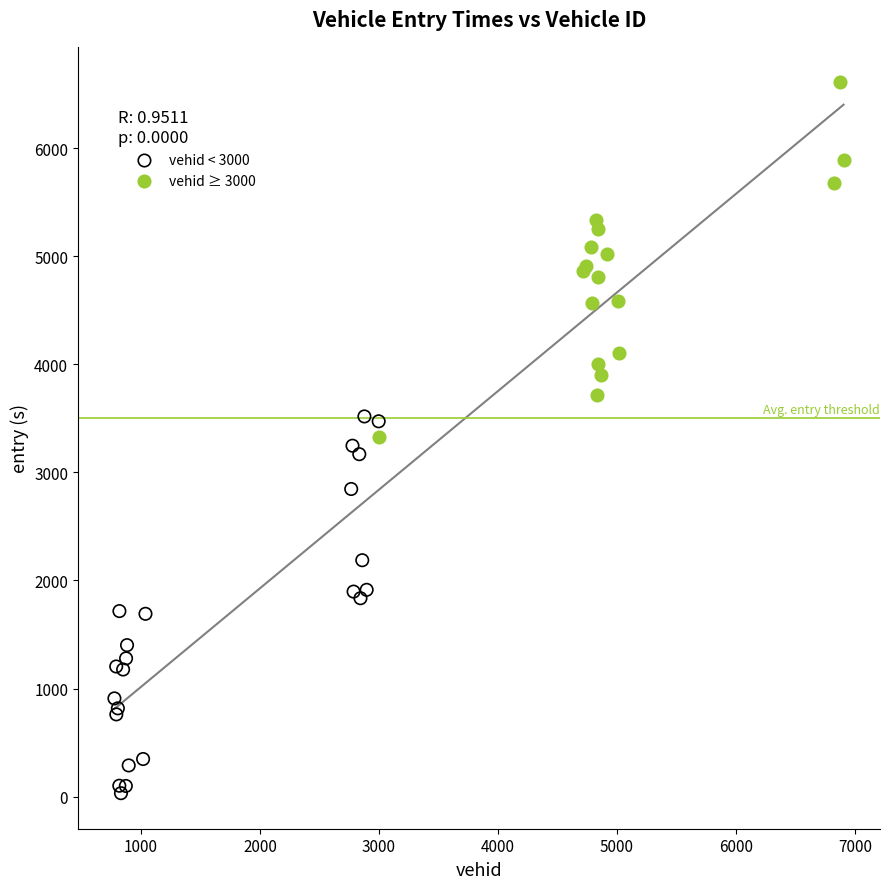

Which series reaches the minimum Y coordinate?

vehid < 3000